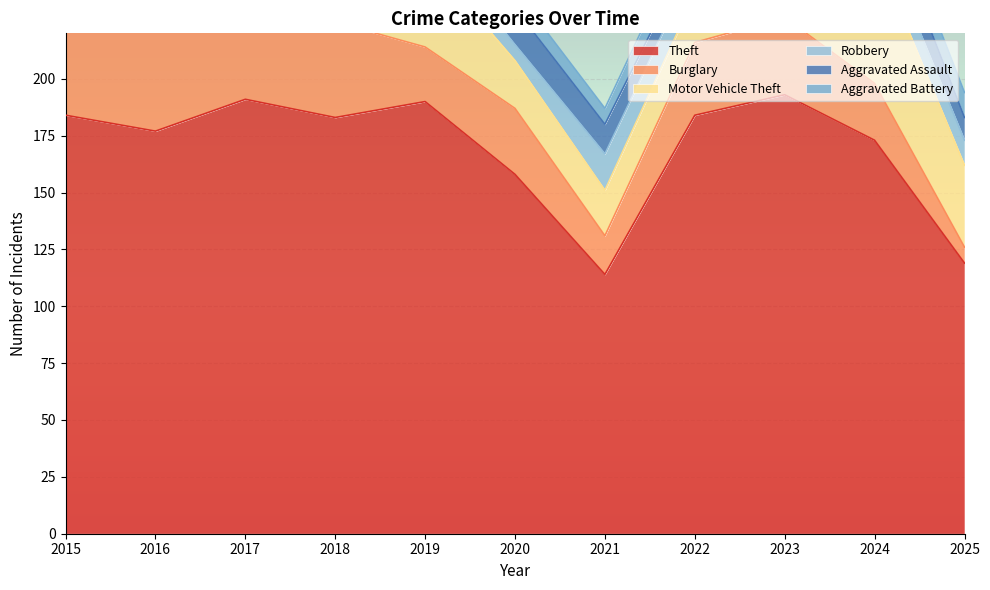

At which label is Burglary closest to 31?

2022